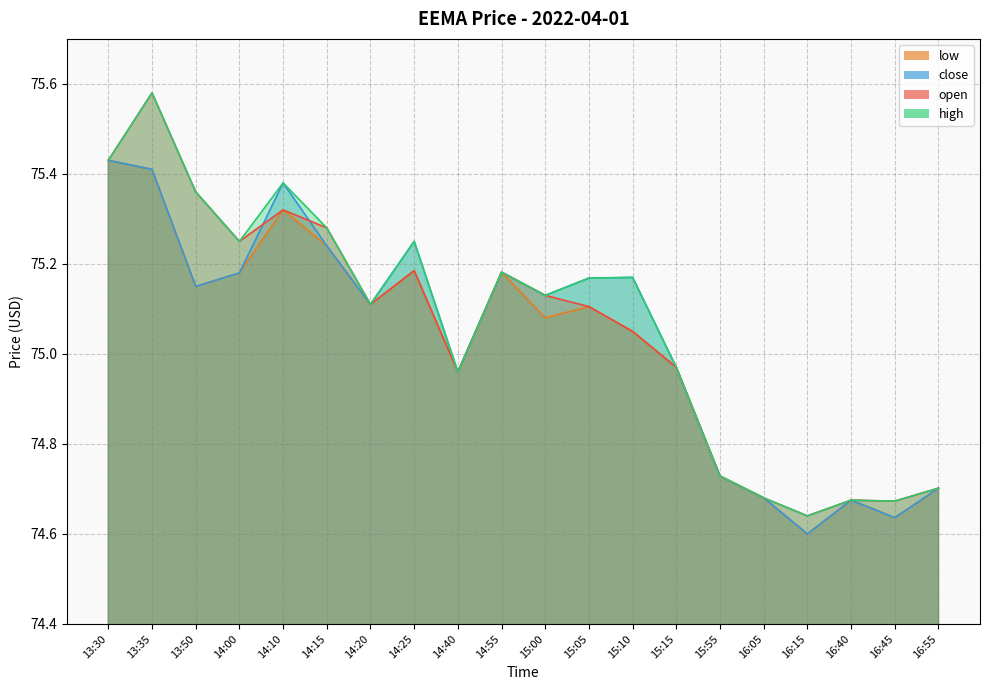

What is the label of the 5th point from the left?

14:10